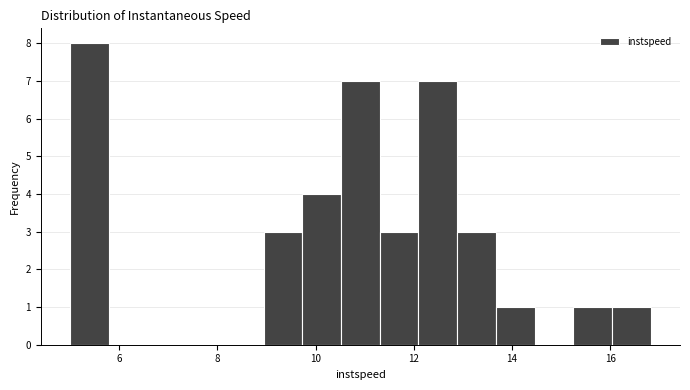

Read against the x-axis, roughly where is the centre of the tallest bar?

5.4